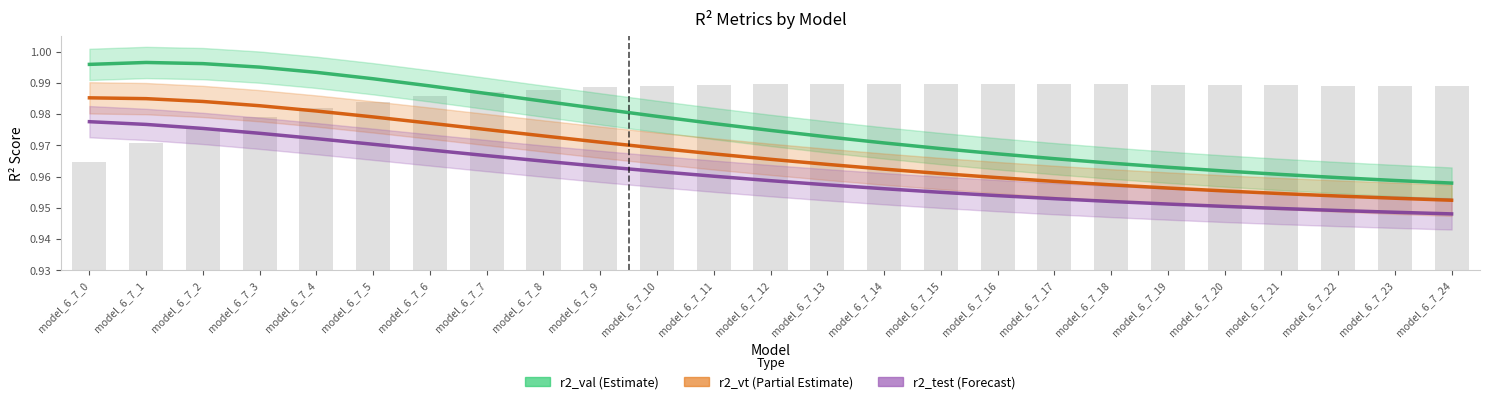

The r2_vt series shows 1.0 at model_6_7_2. True or false?

True